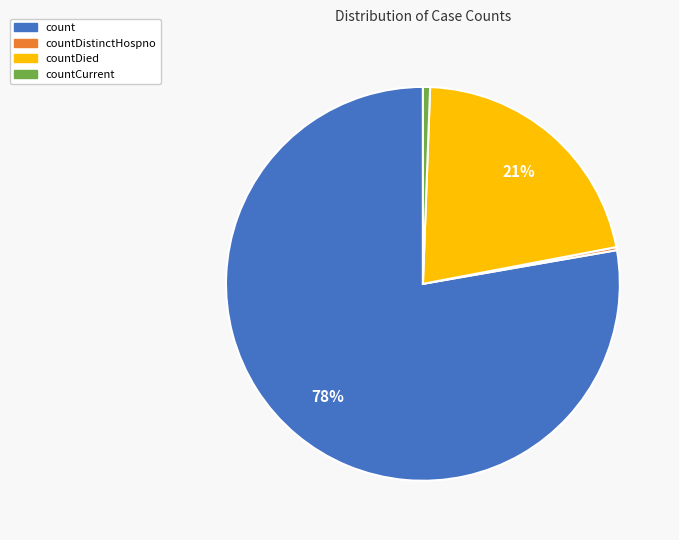

Is there any slice that represents more than half of the pie?

Yes